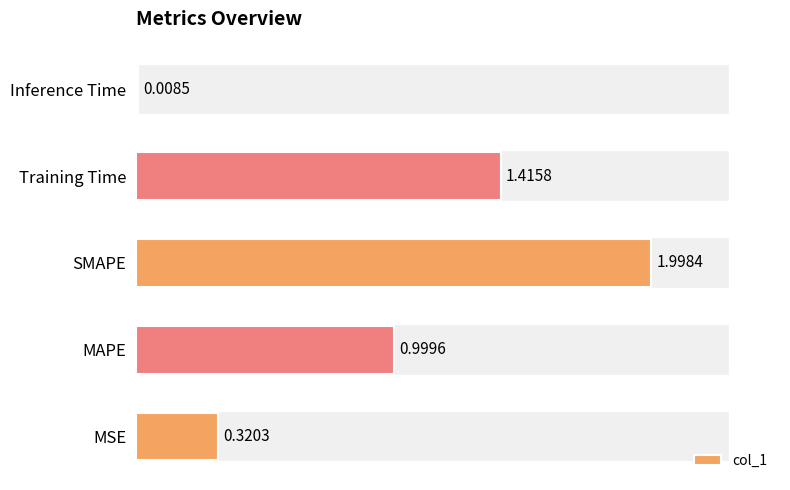

What is the change in value from MSE to Inference Time?

-0.3